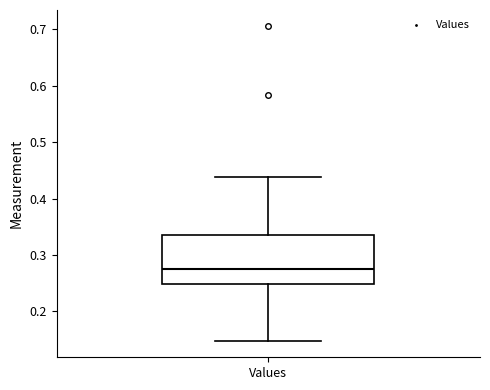

Transcribe this box plot: give where the median line is, the range the box spans, and where the two whiskers end, as read against the y-axis. The values are not printed on the chart, so give them approximately, as read against the axis.

median 0.27, box 0.25 to 0.34, whiskers 0.15 to 0.44